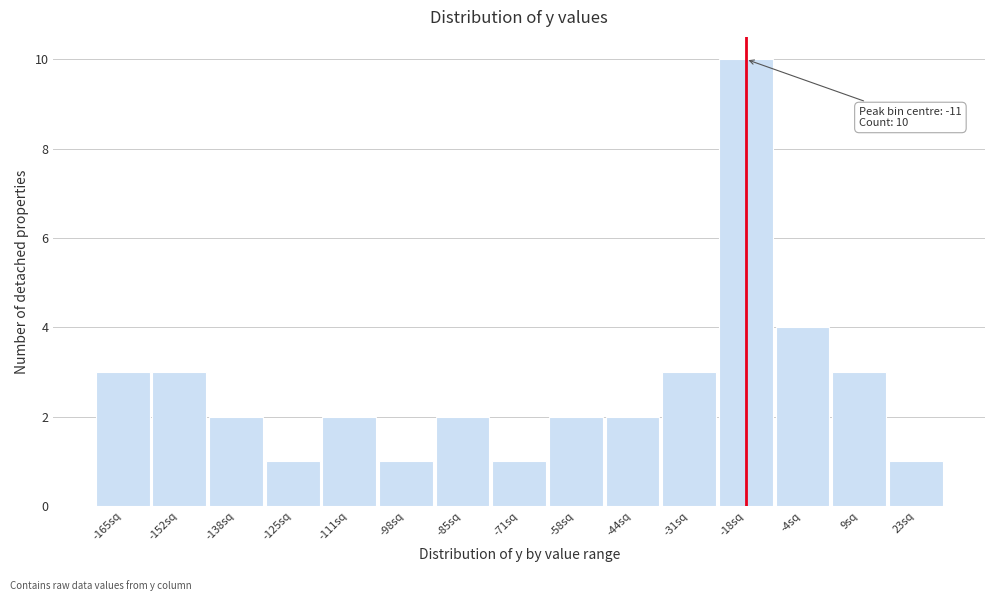

Reading left to right, list all the values displayed in this chart.

-165sq=3	-152sq=3	-138sq=2	-125sq=1	-111sq=2	-98sq=1	-85sq=2	-71sq=1	-58sq=2	-44sq=2	-31sq=3	-18sq=10	-4sq=4	9sq=3	23sq=1